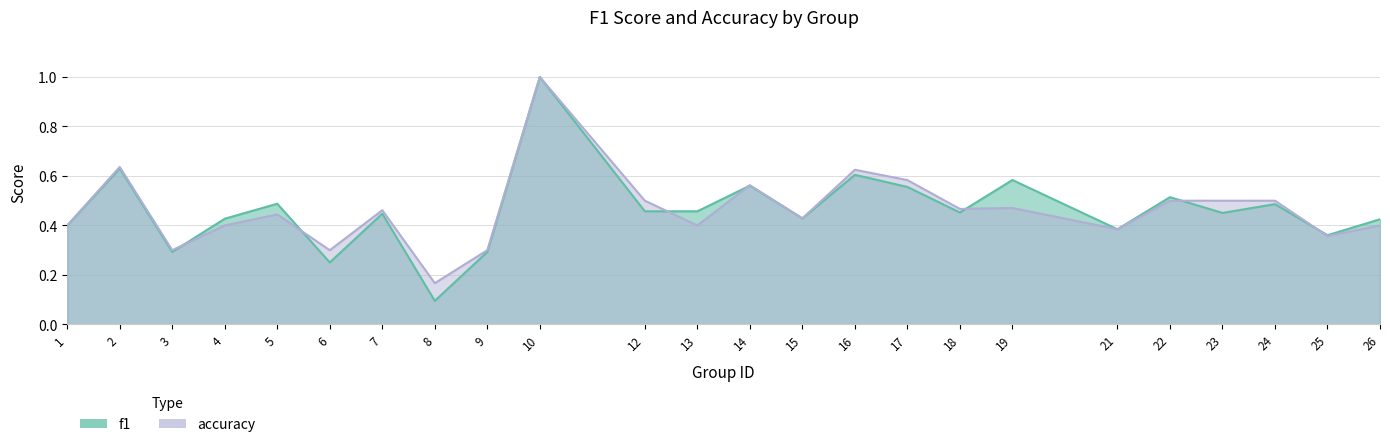

Count the accuracy values in the range 0 to 1.

24